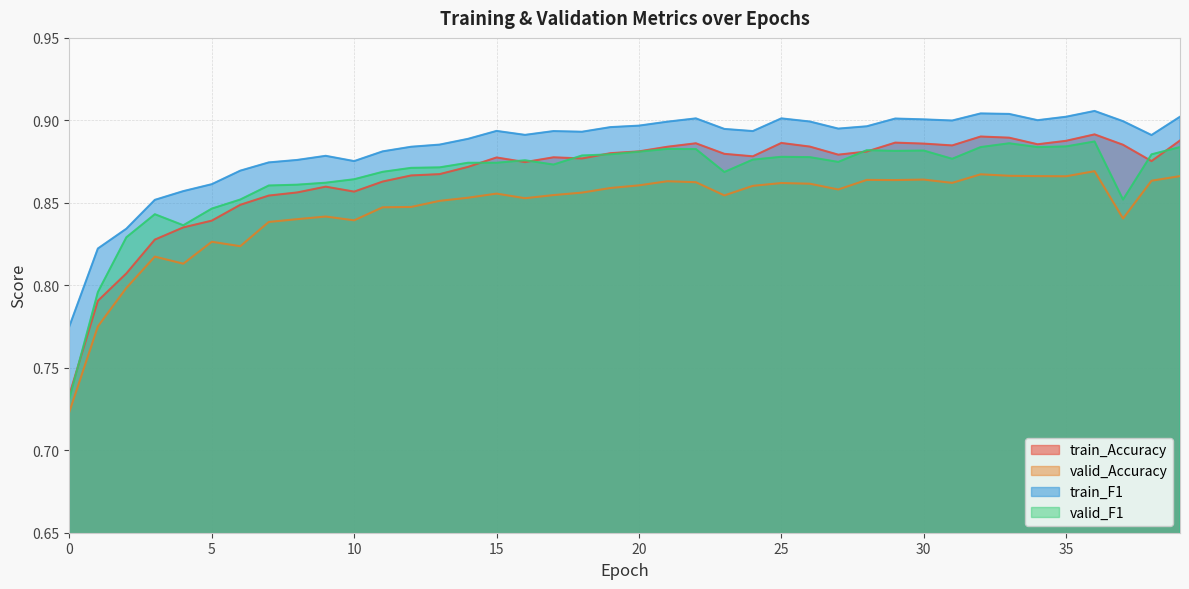

What is the highest value of the valid_Accuracy series?

0.9